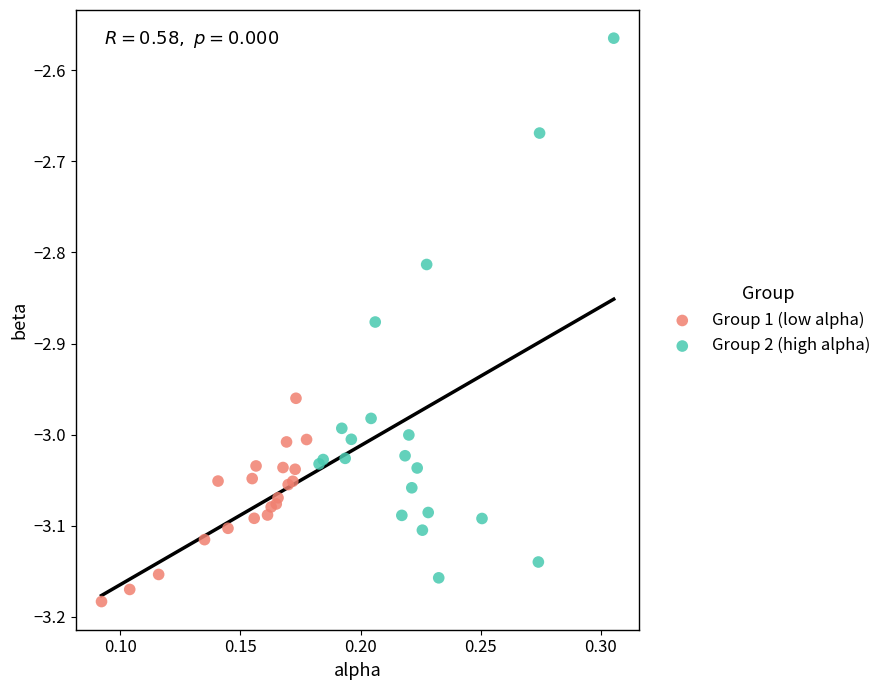

Which series has the widest spread of Y values?

Group 2 (high alpha)